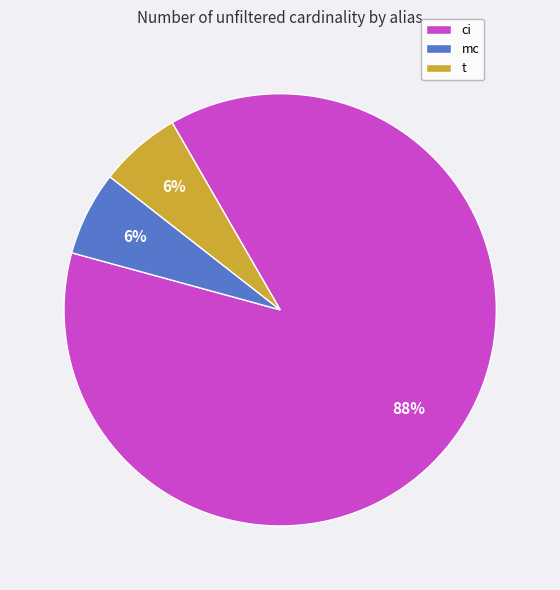

Which category has the biggest portion of the pie?

ci